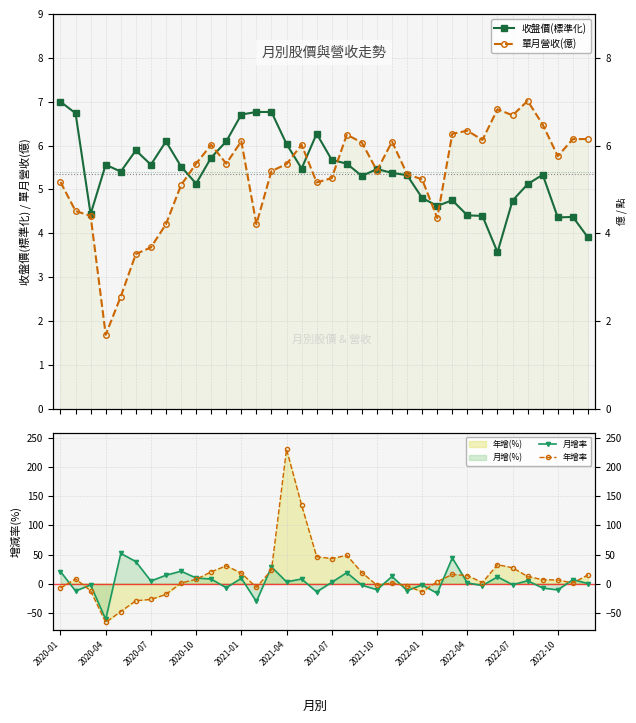

True or false: 月增率 has a value of 9.1 at 2021-01.

True